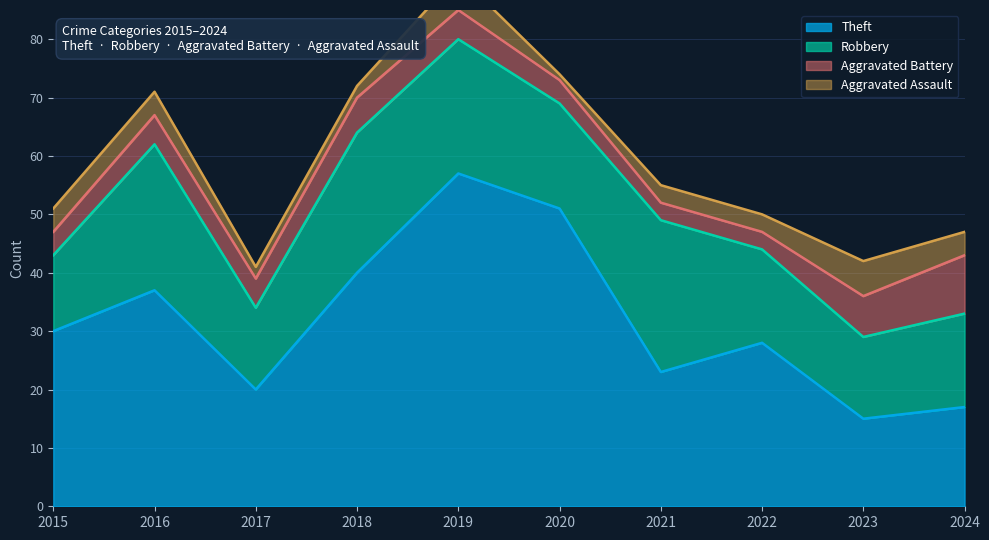

What is the total value across all series at 2015?

51